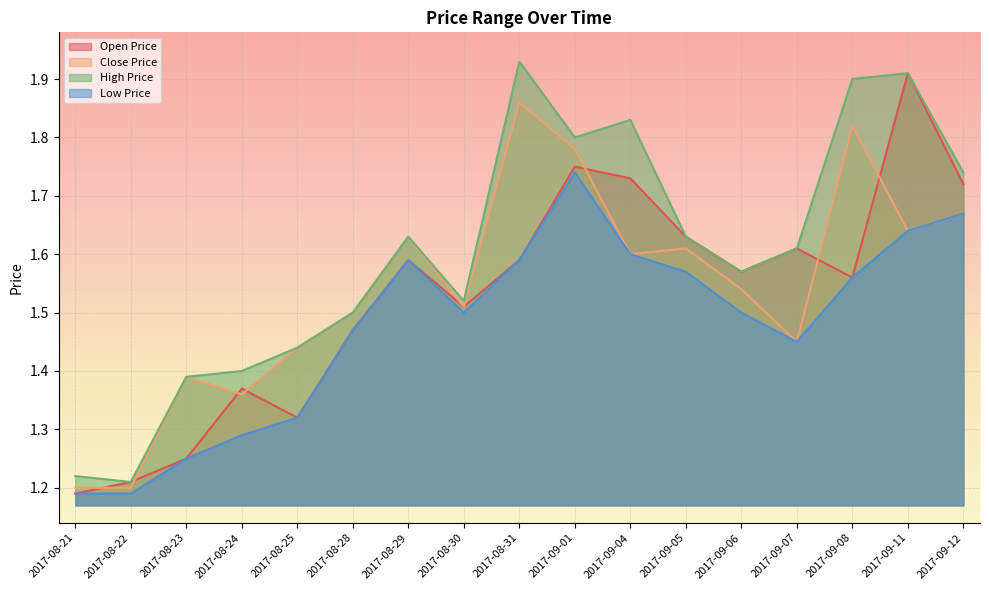

Is the value of Open Price at 2017-08-23 greater than the value of Close Price at 2017-09-12?

No